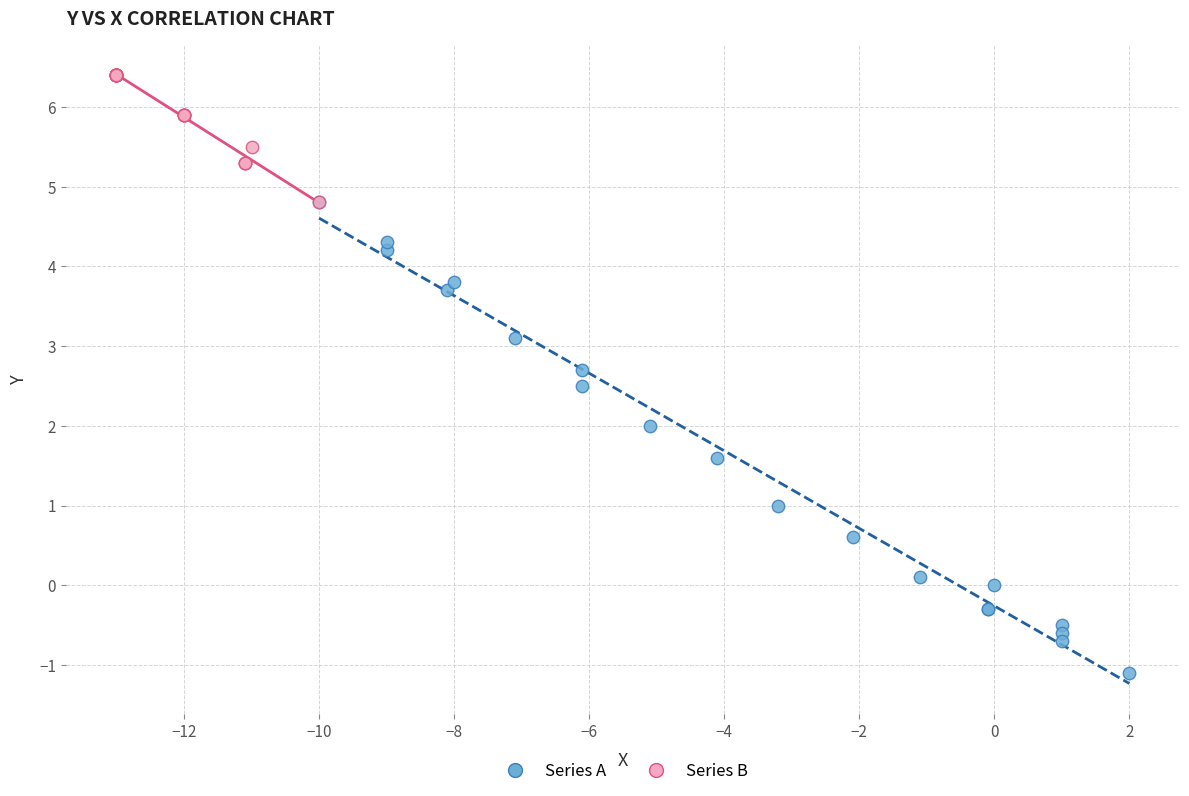

Which series contains the highest Y value?

Series B